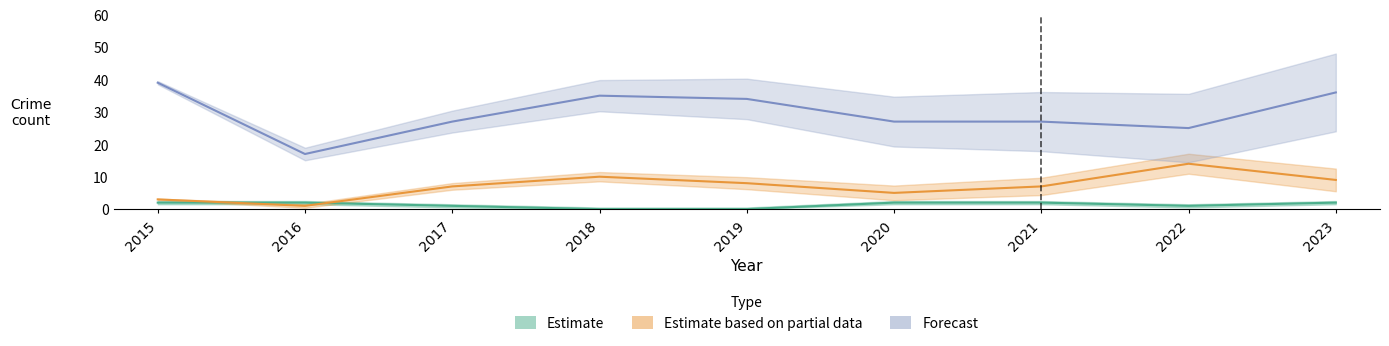

Is it true that Aggravated Assault equals 2 at 2021?

False